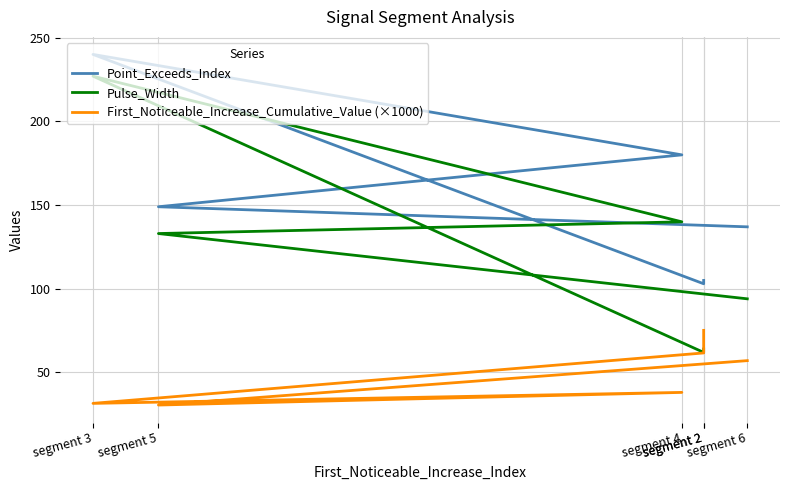

Reading right to left, list all the values displayed in this chart.

Point_Exceeds_Index: segment 6=137.0	segment 5=149.0	segment 4=180.0	segment 3=240.0	segment 2=103.0	segment 2=105.0
Pulse_Width: segment 6=94.0	segment 5=133.0	segment 4=140.0	segment 3=227.0	segment 2=62.0	segment 2=64.0
First_Noticeable_Increase_Cumulative_Value (×1000): segment 6=57.1	segment 5=30.6	segment 4=38.1	segment 3=31.6	segment 2=61.7	segment 2=75.2